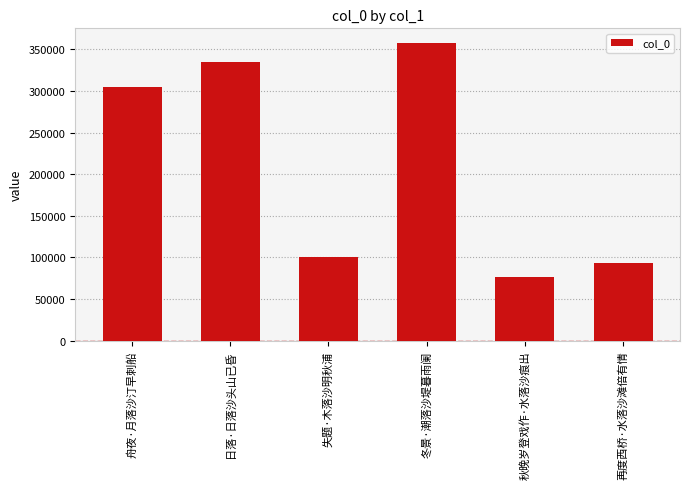

Does the chart contain stacked bars?

No